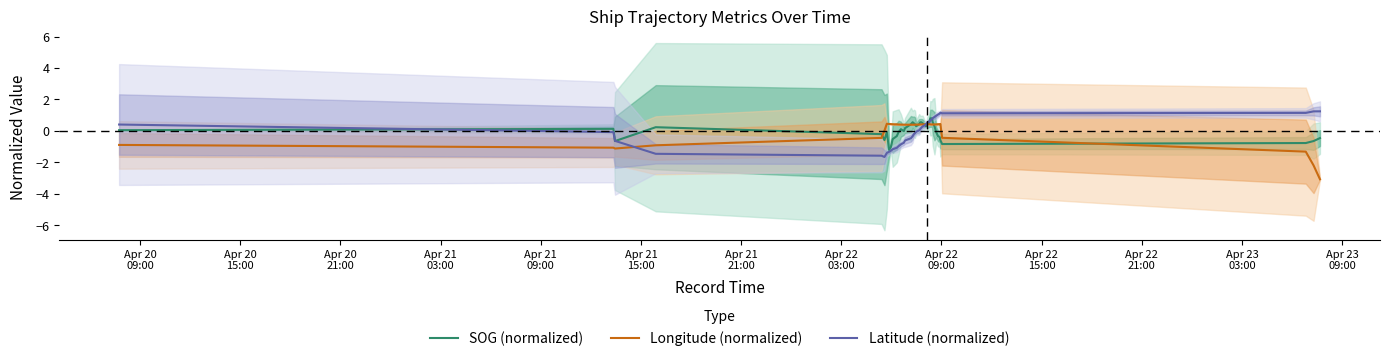

How many data points in Latitude (normalized) are less than 0?

19